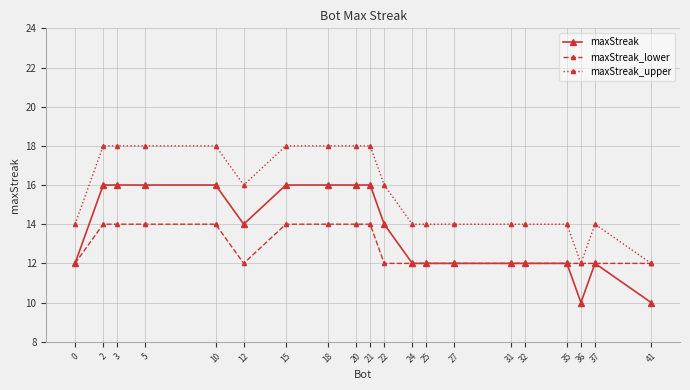

True or false: maxStreak has a value of 18 at 24.

False